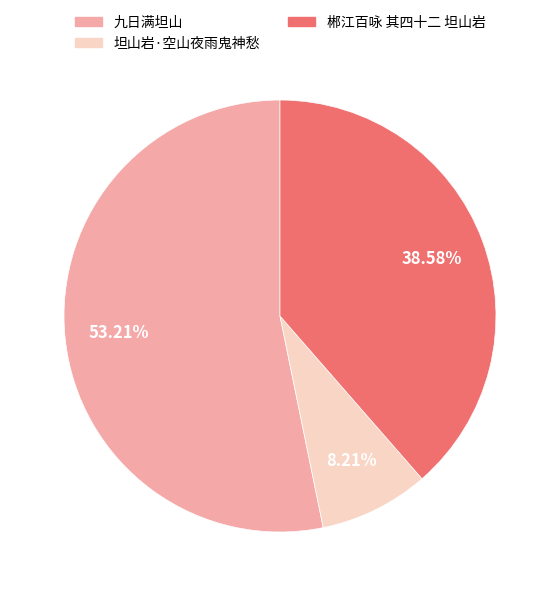

To the nearest percent, what is the combined percentage of 坦山岩·空山夜雨鬼神愁 and 九日满坦山?

61%